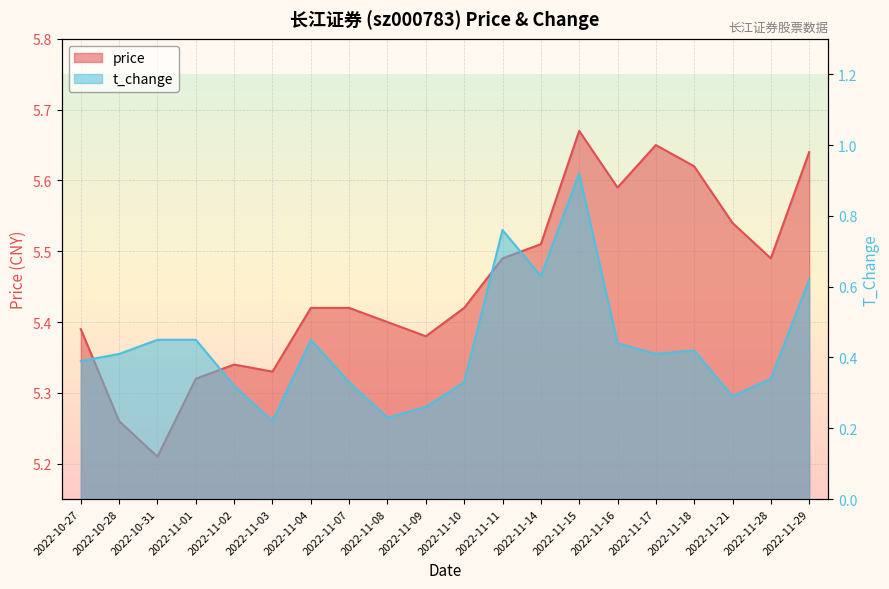

Rank the series by their maximum value, from lowest to highest.

t_change, price